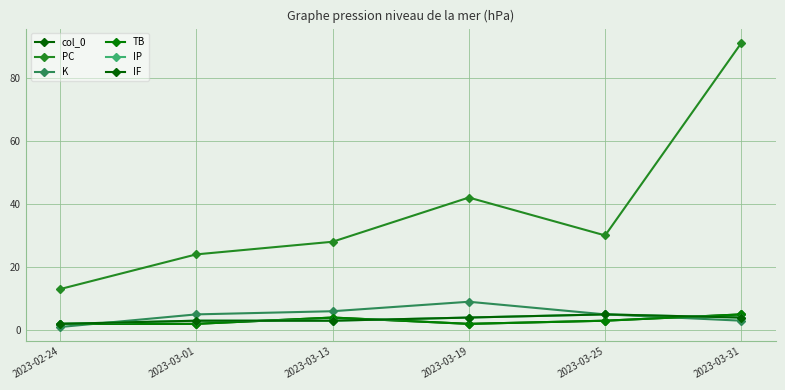

Does the chart have visible grid lines?

Yes